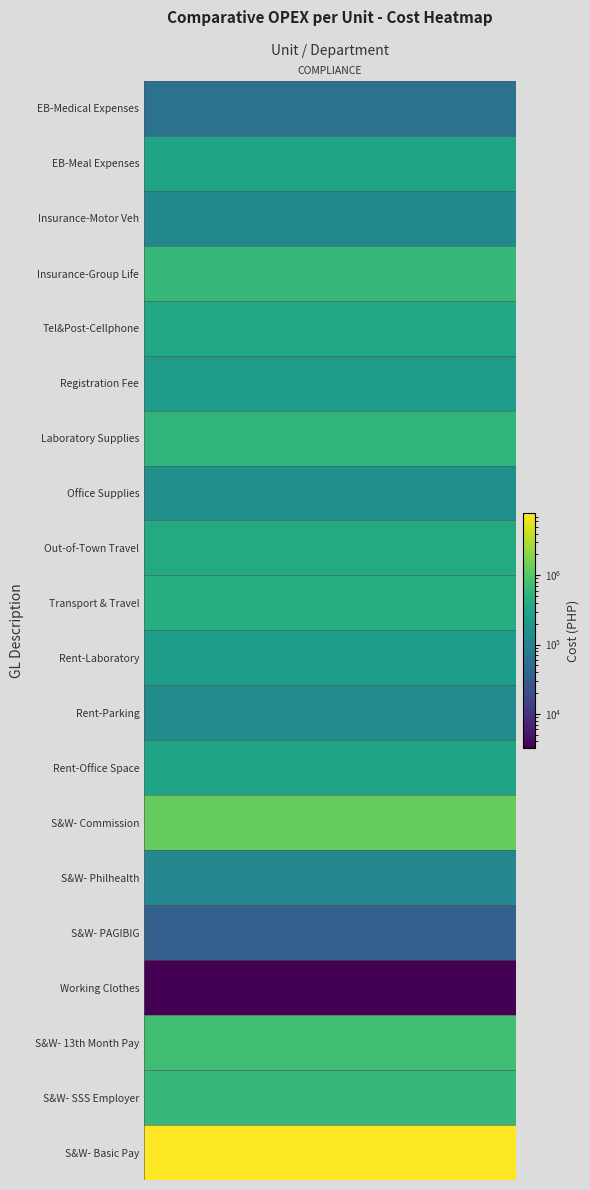

What is the difference between the second highest and minimum values?

1230332.7